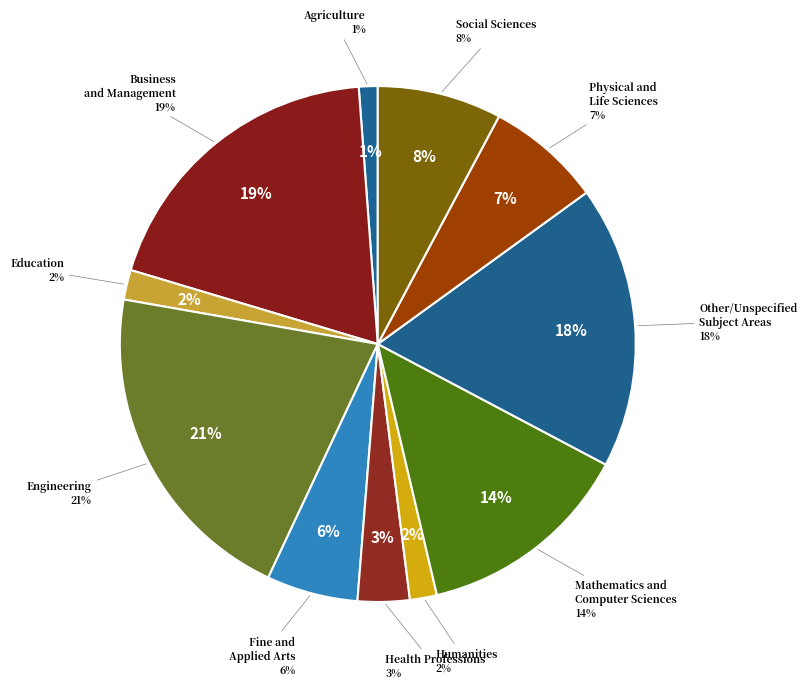

What portion of the pie excludes Mathematics and Computer Sciences?

86.4%